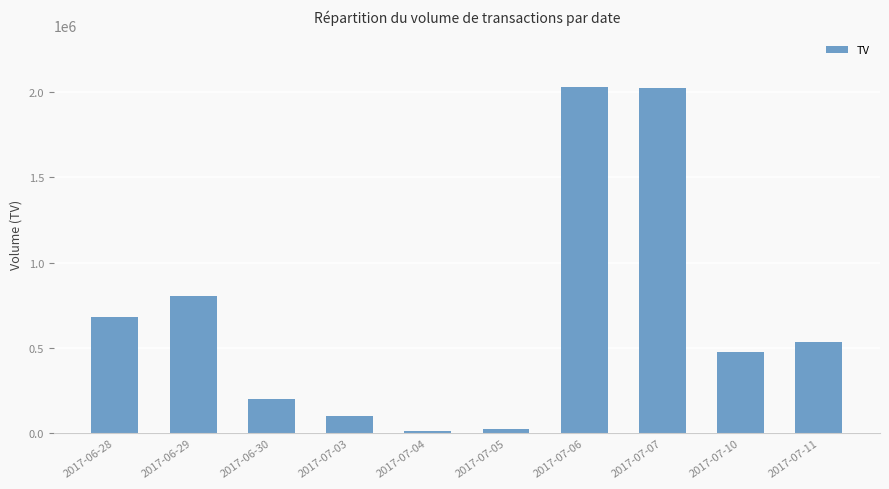

What is the average value?

688200